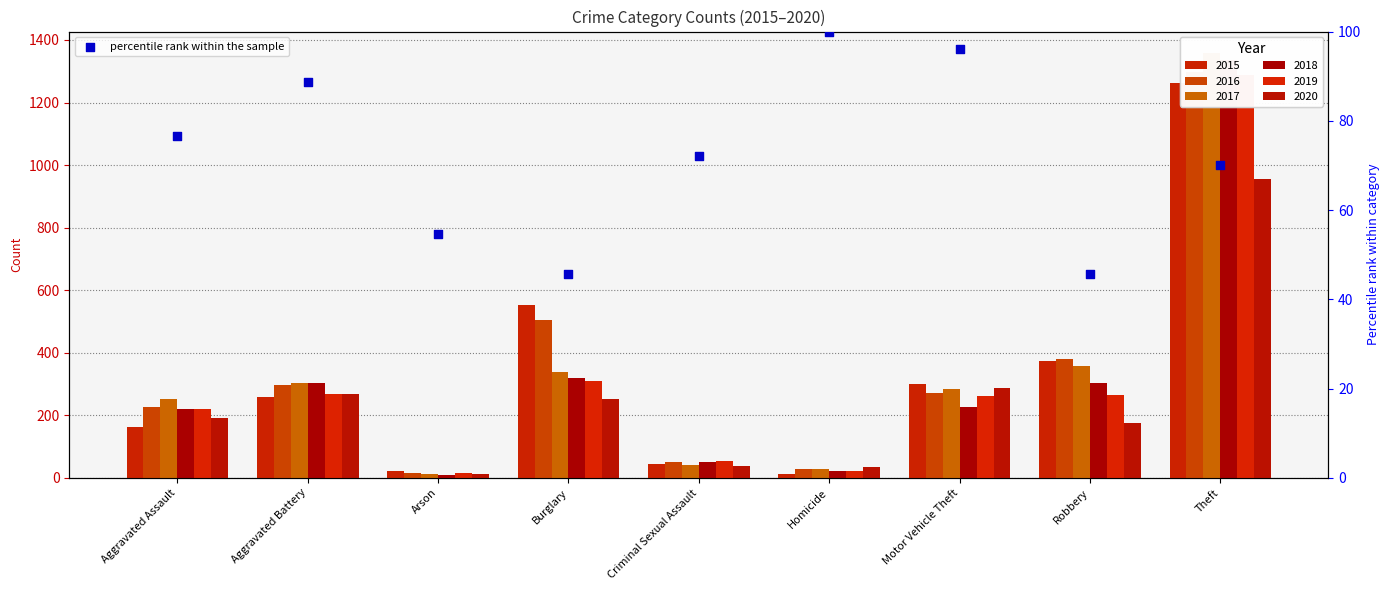

What is the change in value from Aggravated Battery to Motor Vehicle Theft?

+7.2